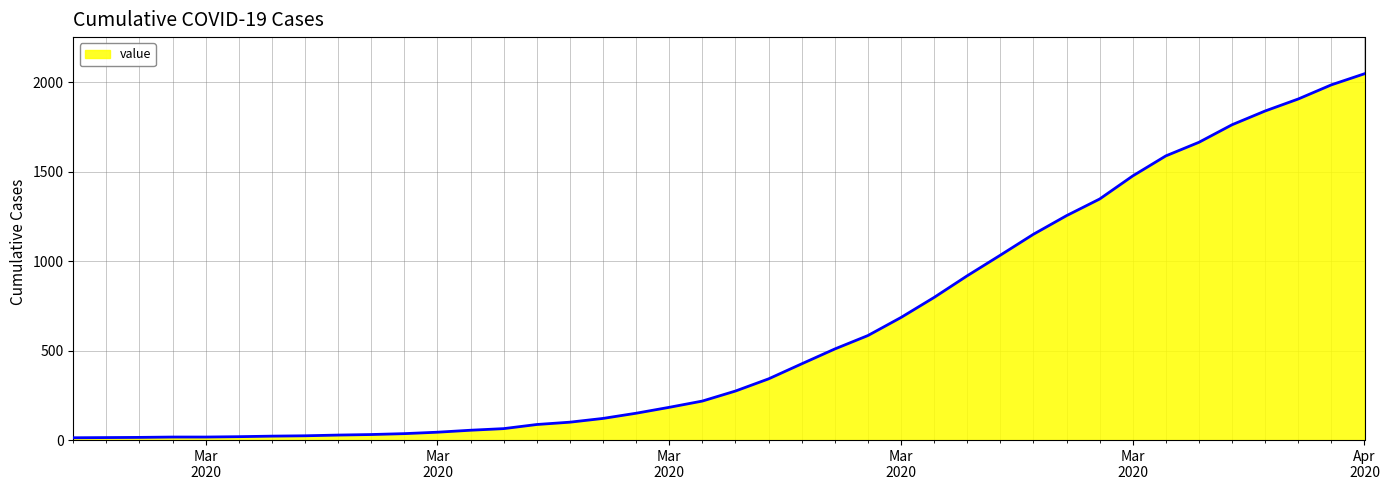

What is the difference between the maximum and minimum values?

2034